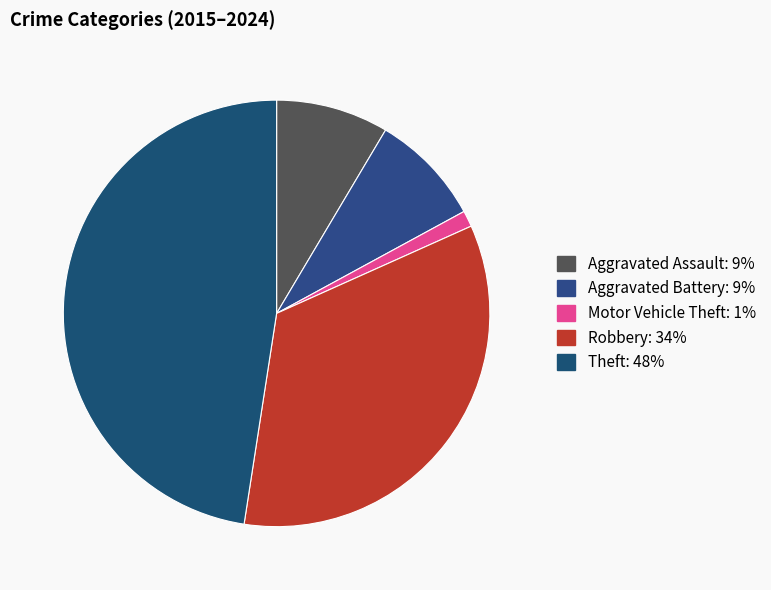

Is it true that Motor Vehicle Theft is 11% of the pie?

False